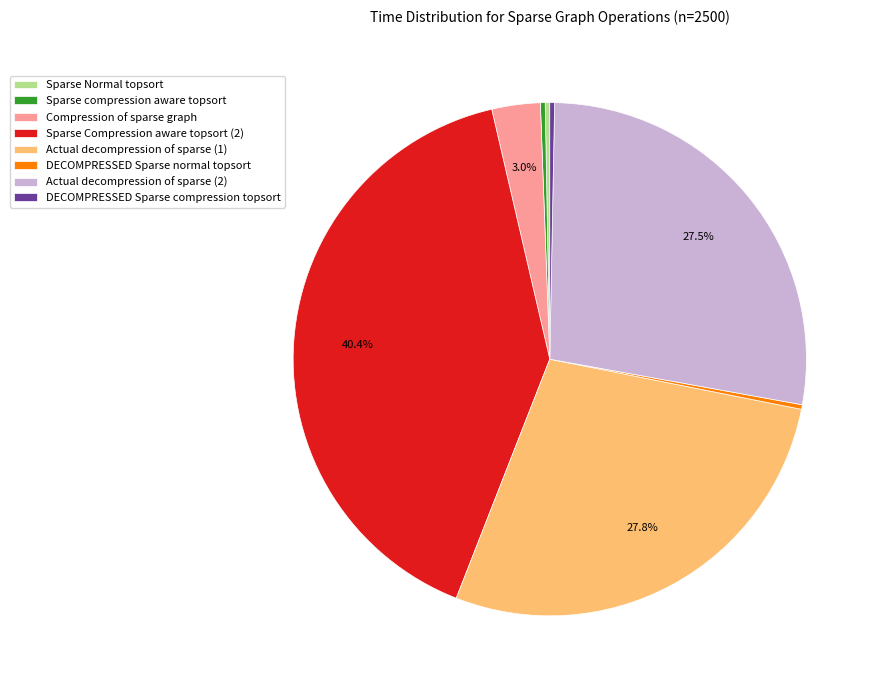

The Sparse Compression aware topsort (2) slice represents 27% of the pie. True or false?

False